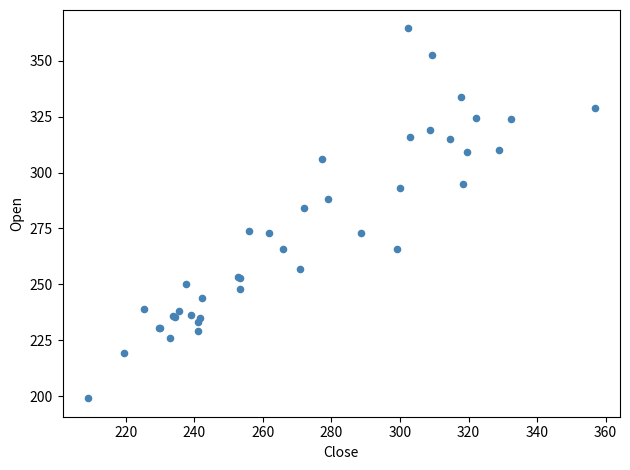

What Y value in the scatter plot is closest to 281?

284.0